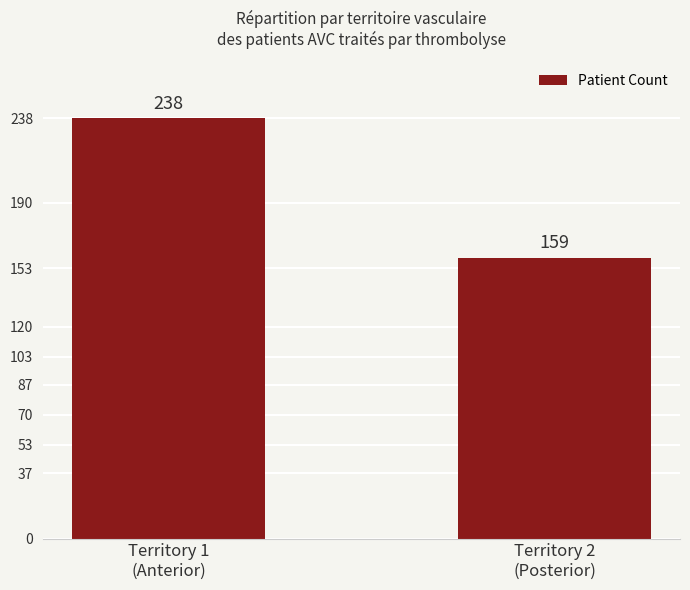

Reading left to right, list all the values displayed in this chart.

Territory 1
(Anterior)=238	Territory 2
(Posterior)=159